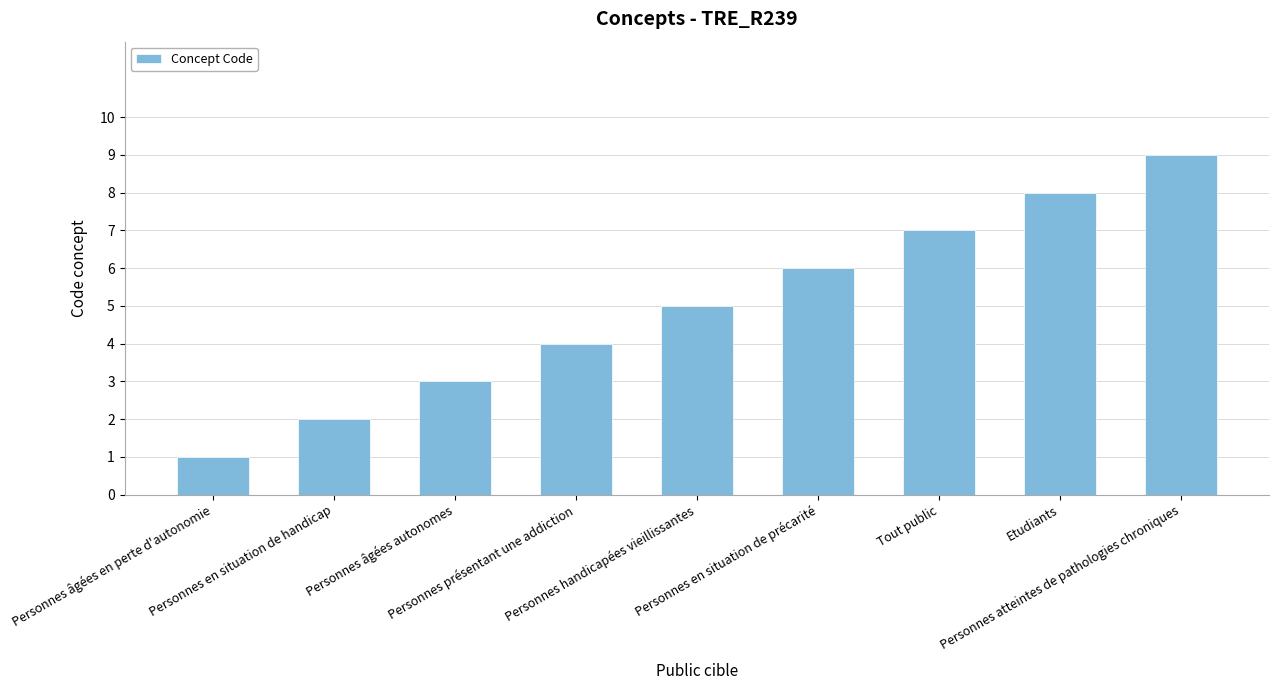

Does the chart contain stacked bars?

No